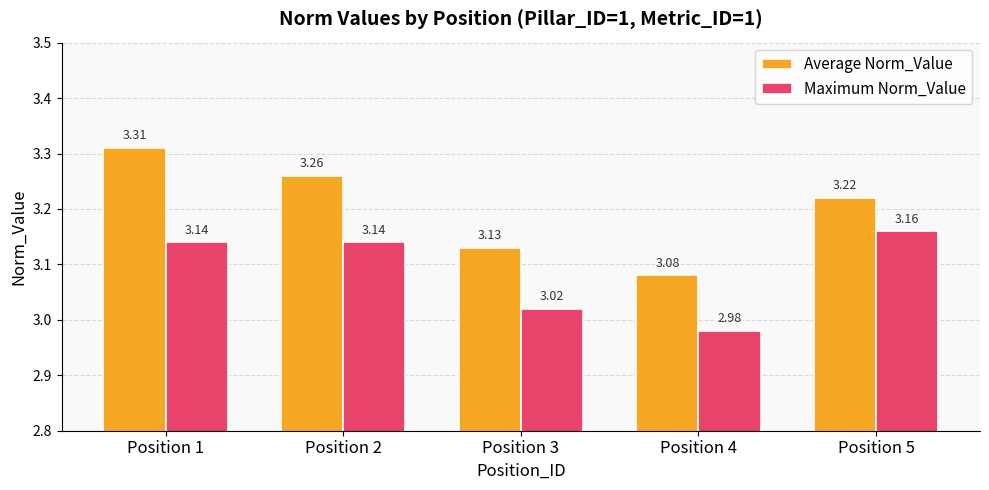

What is the total value across all series at Position 1?

6.5